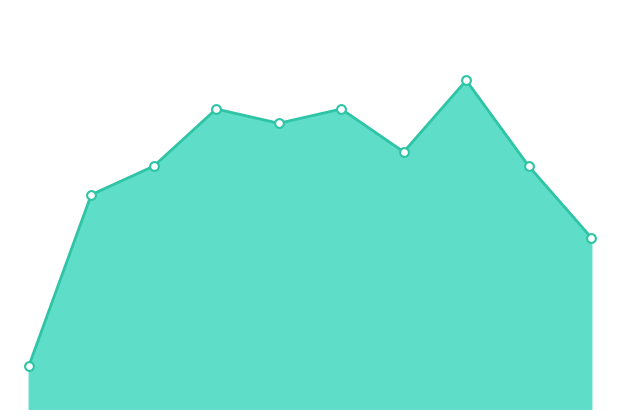

Is this an area chart (filled region under the line)?

Yes